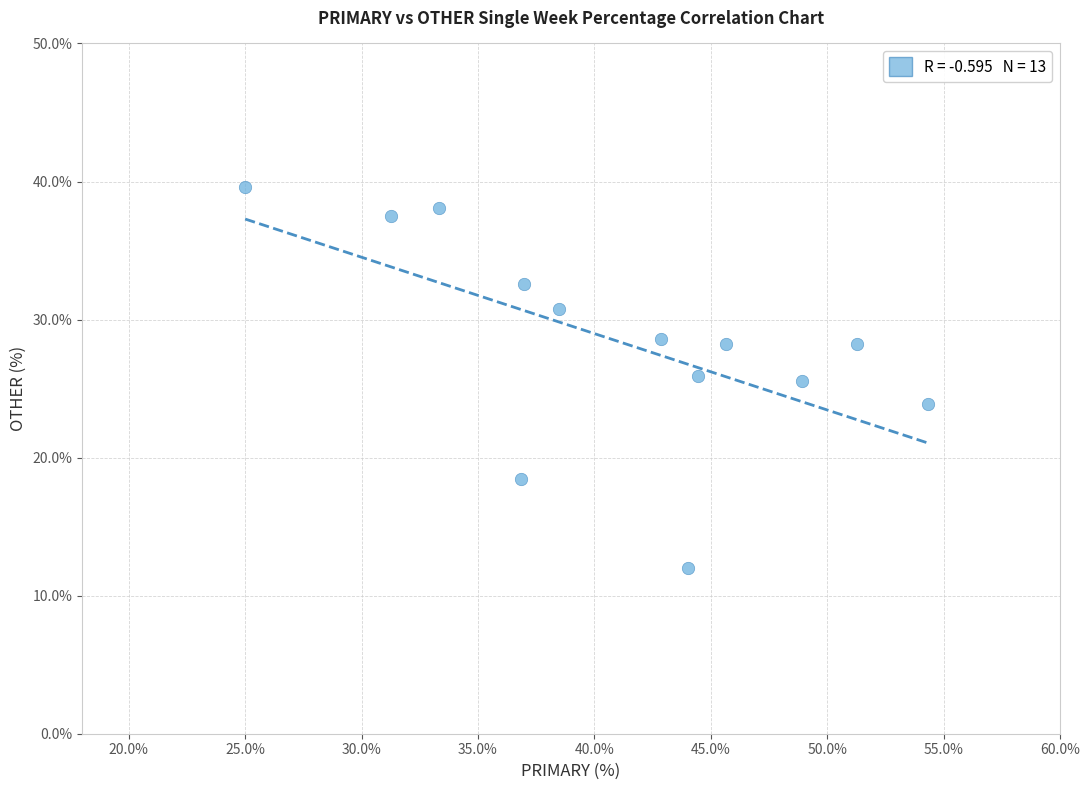

What is the range of X values (max minus min)?

29.3